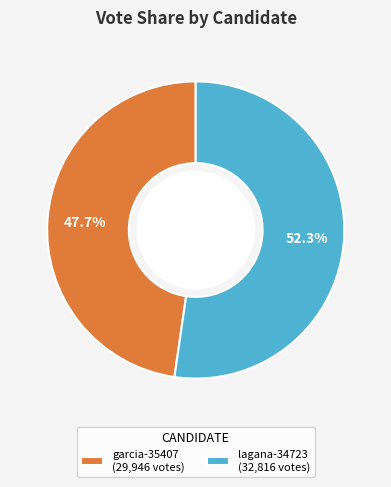

To the nearest percent, what is the difference between the lagana-34723 and garcia-35407 slice percentages?

5%